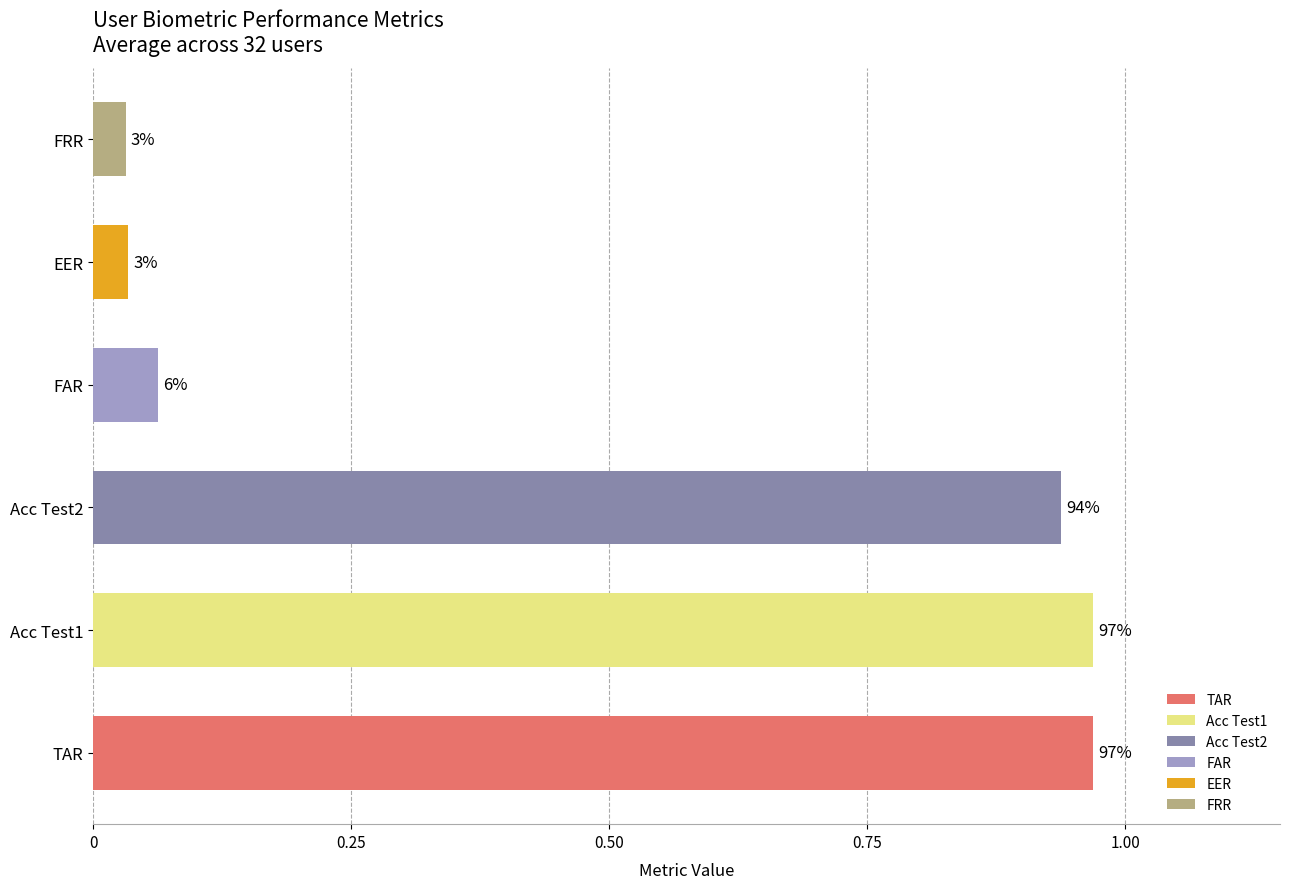

Which series has the largest total across all categories?

TAR